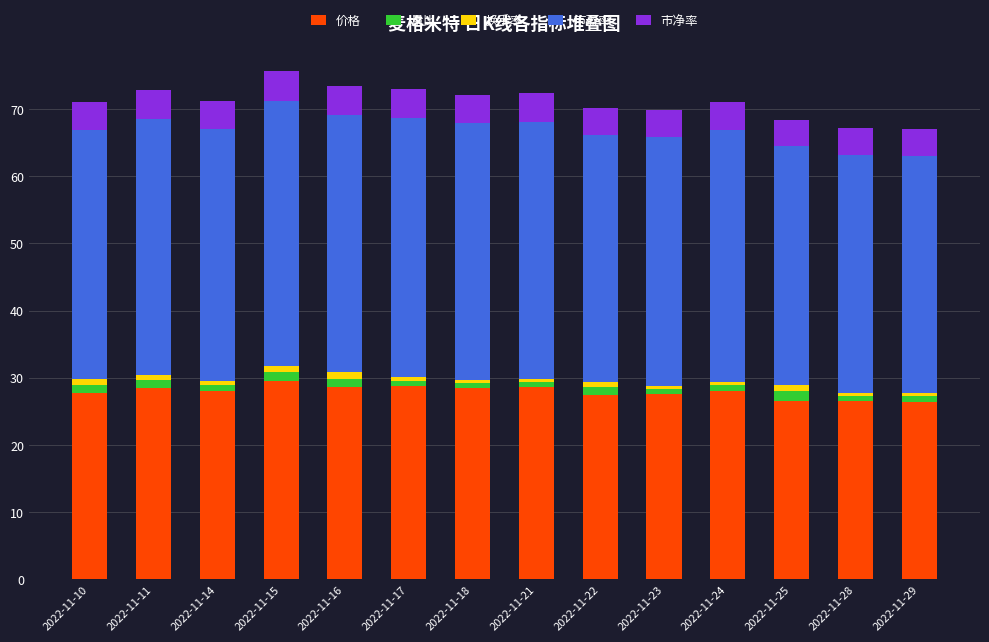

The value of 价格 at 2022-11-14 is 10.0. True or false?

False